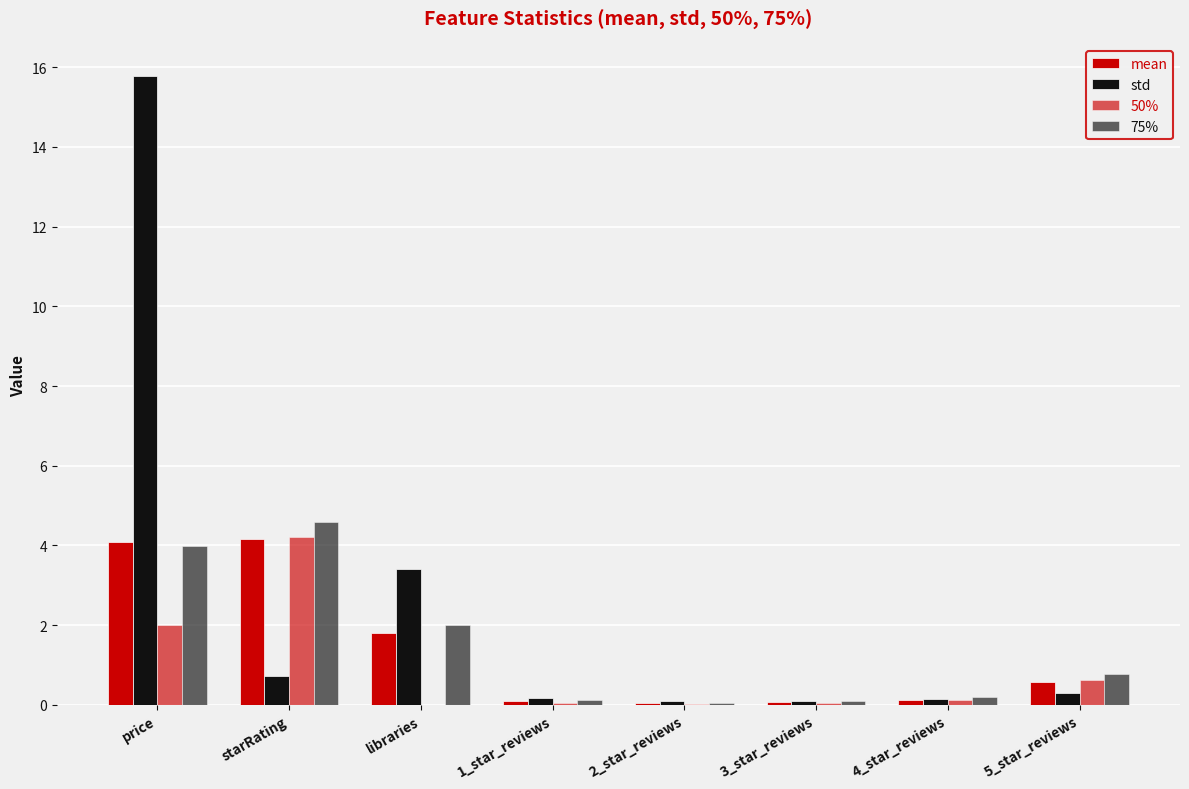

Are the bars horizontal?

No